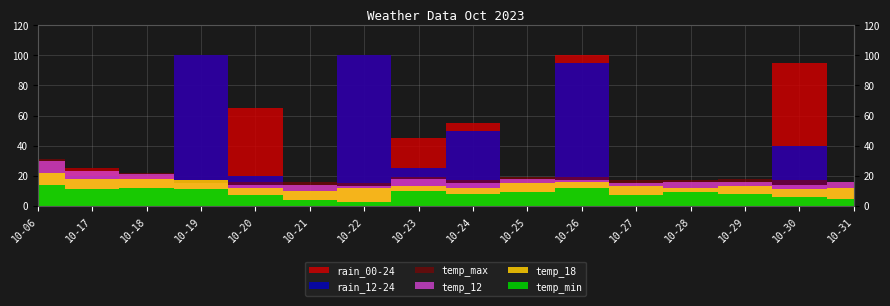

What are all the series names shown in the legend?

rain_00-24, rain_12-24, temp_max, temp_12, temp_18, temp_min